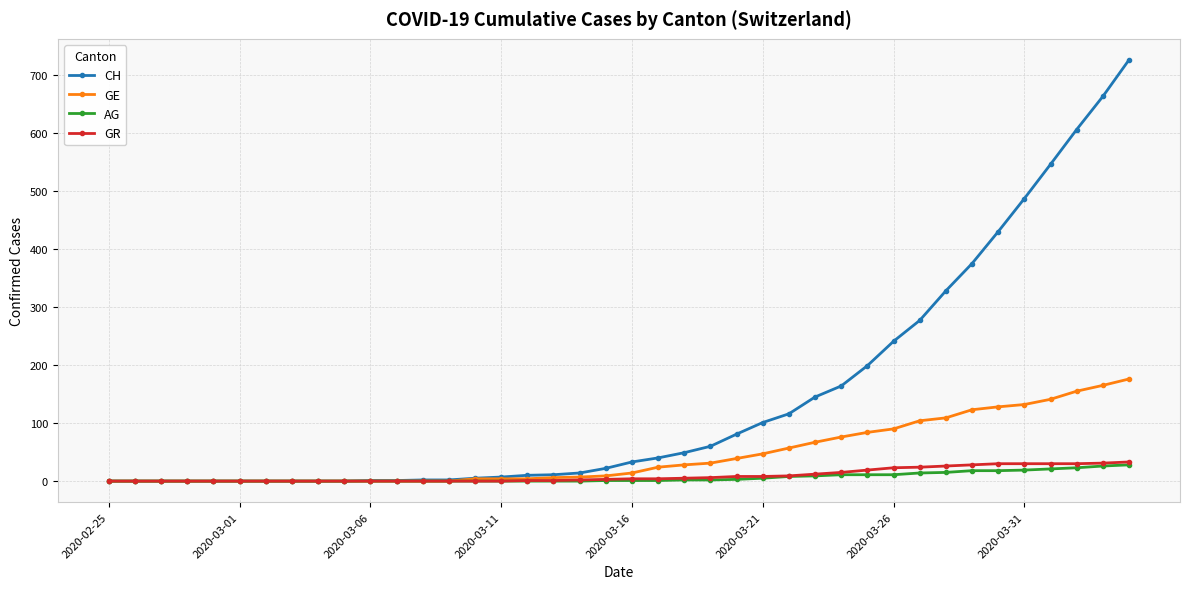

Which series has the largest total across all categories?

CH